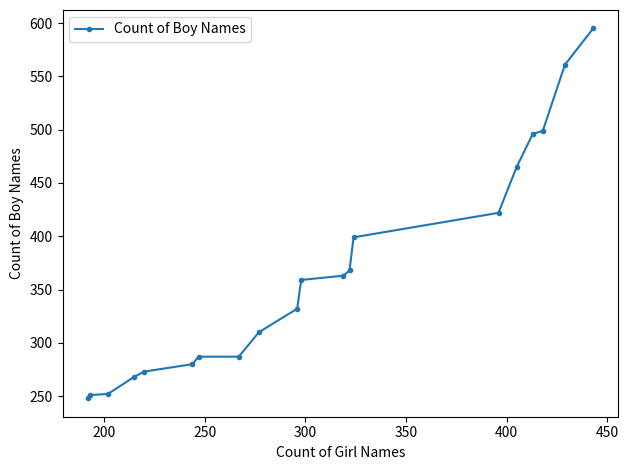

What is the smallest value displayed?

248